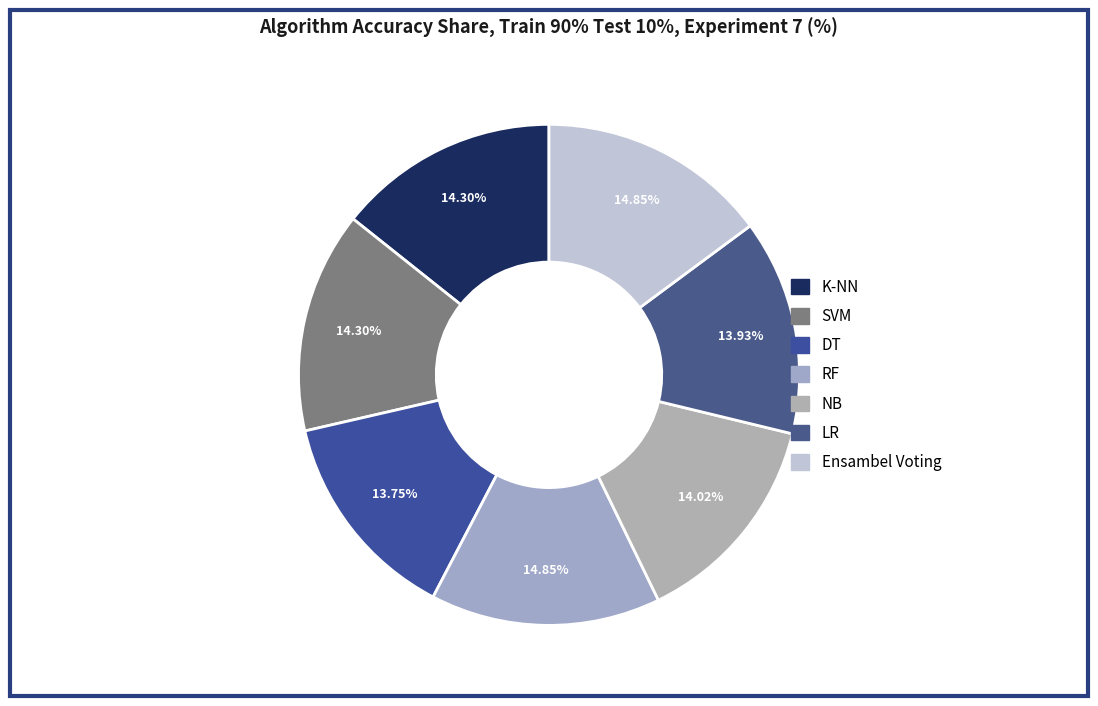

To the nearest percent, what is the difference between the largest and smallest slice percentages?

1%